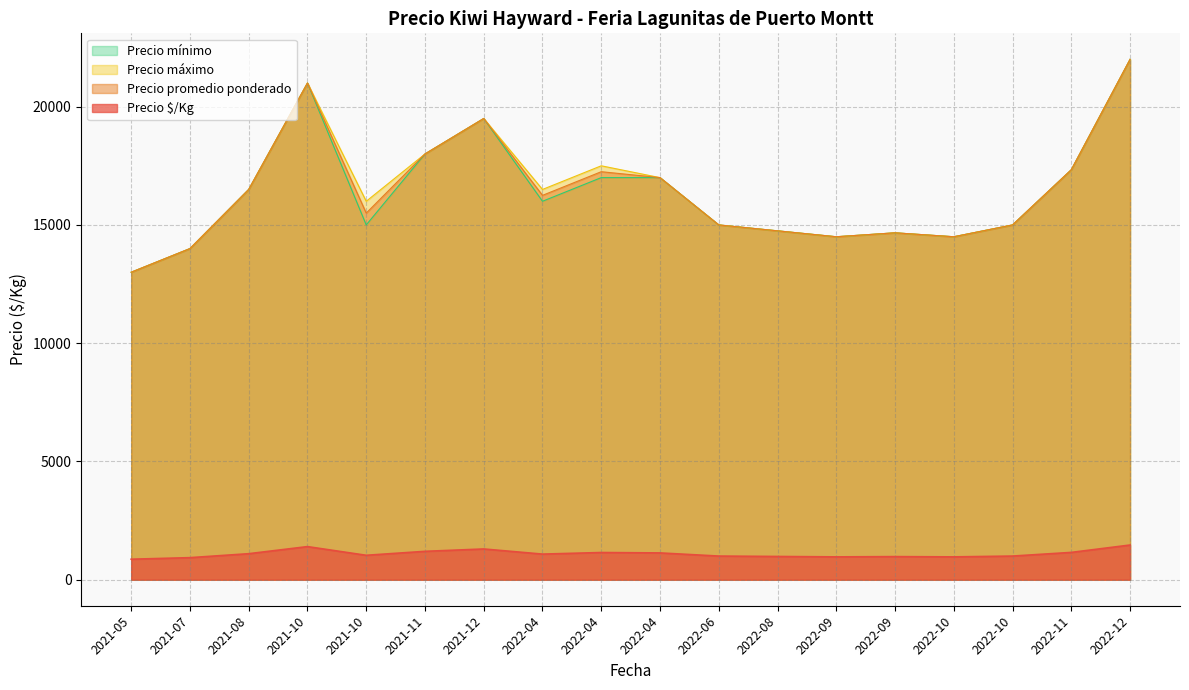

Does the chart have visible grid lines?

Yes